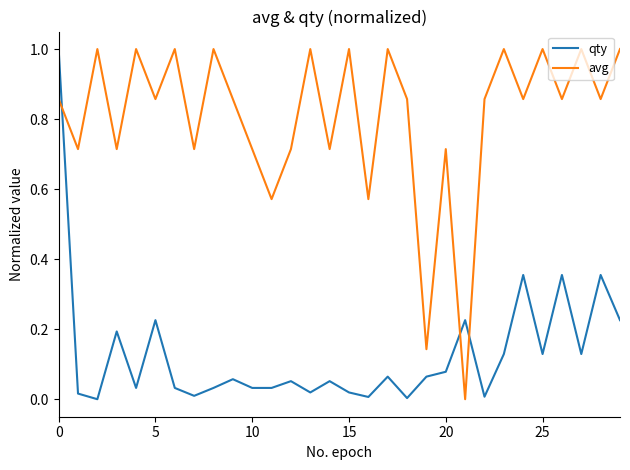

List the series in order of their overall mean, lowest first.

qty, avg